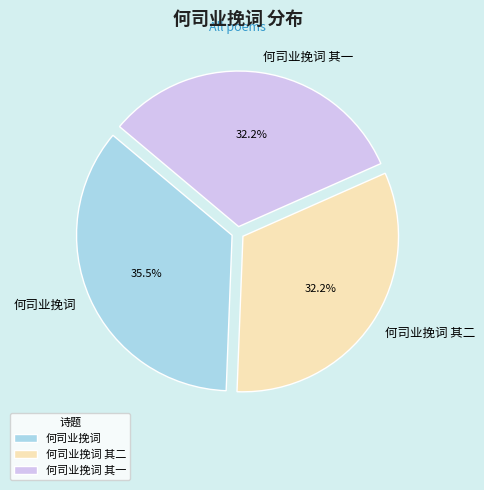

Which slice is the largest?

何司业挽词